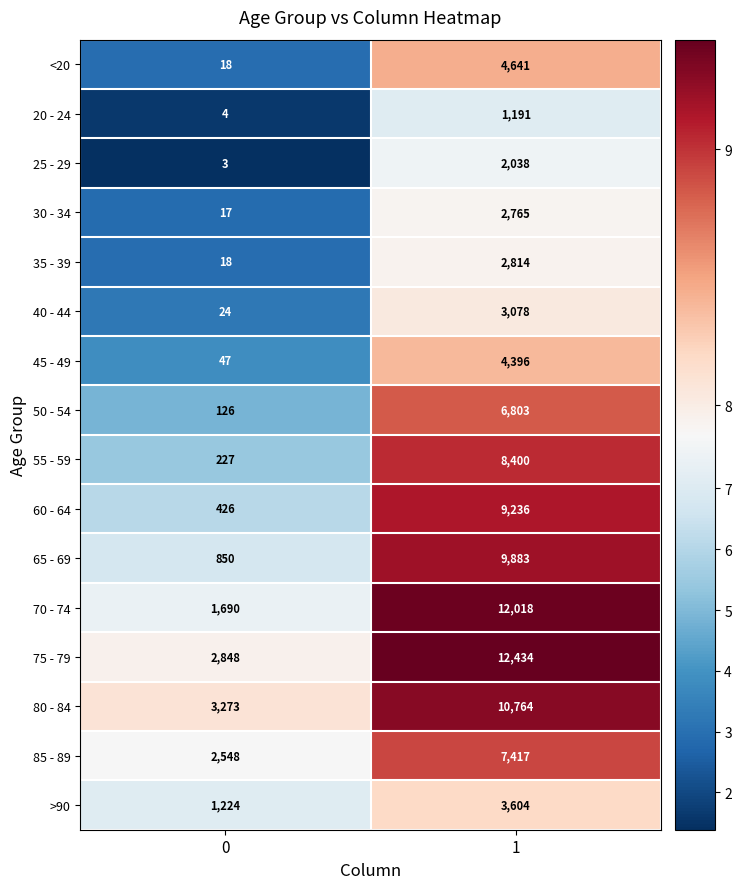

List the series in order of their peak value, lowest first.

20 - 24, 25 - 29, 30 - 34, 35 - 39, 40 - 44, >90, 45 - 49, <20, 50 - 54, 85 - 89, 55 - 59, 60 - 64, 65 - 69, 80 - 84, 70 - 74, 75 - 79